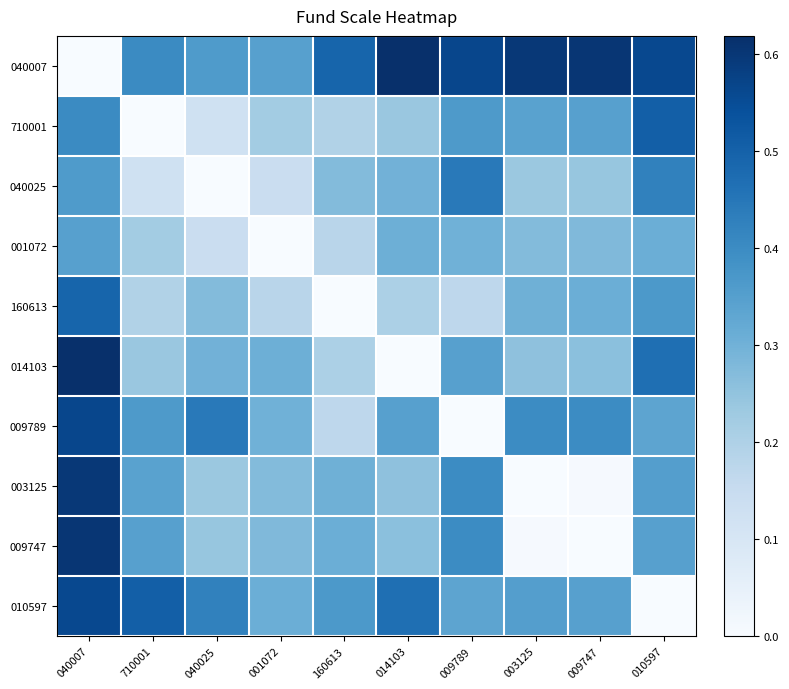

List the series in order of their peak value, highest first.

040007, 014103, 009747, 003125, 009789, 010597, 710001, 160613, 040025, 001072